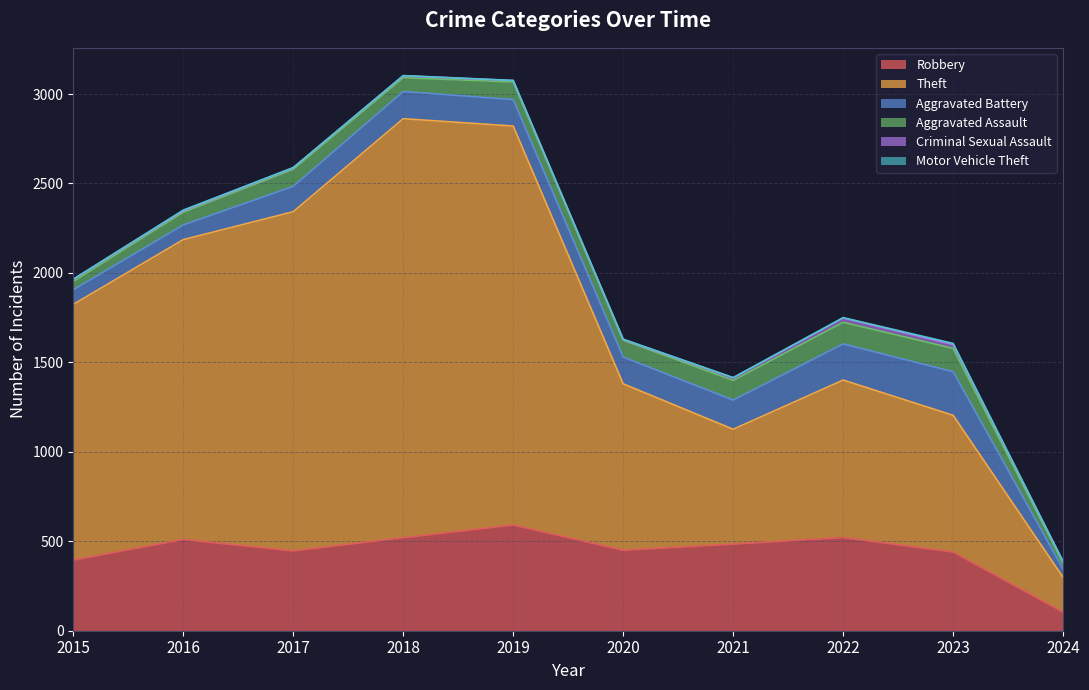

True or false: Aggravated Battery and Theft cross at least once.

False